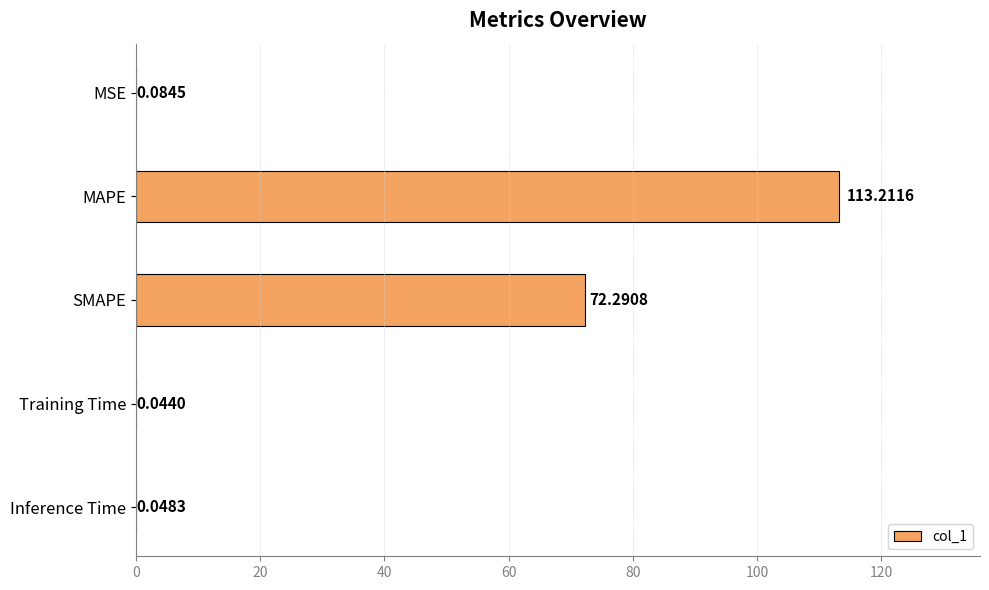

What is the sum of all values?

185.7